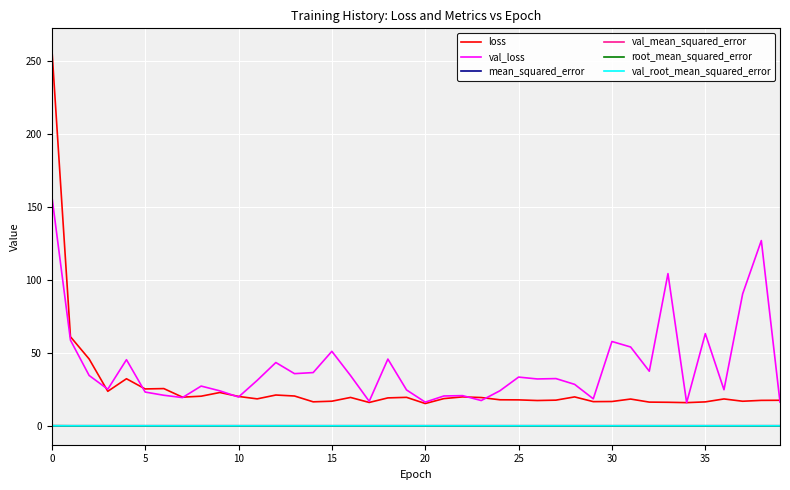

True or false: loss and mean_squared_error intersect in this chart.

False